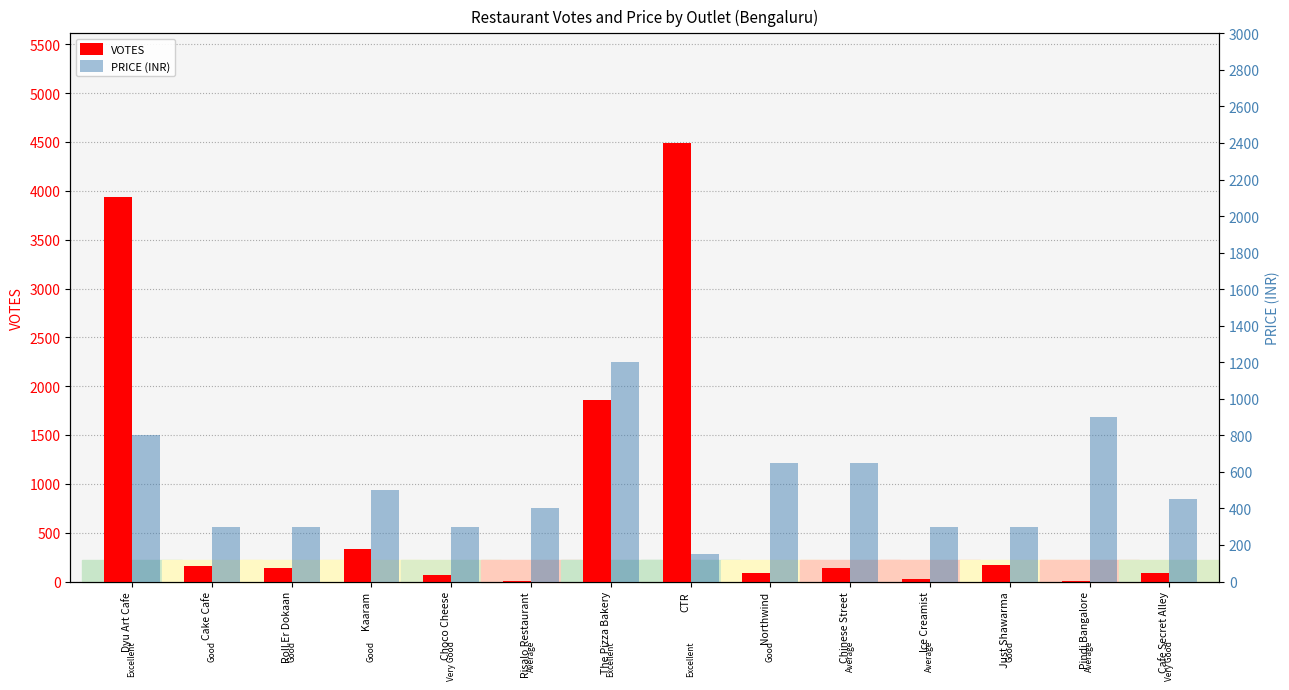

What is the difference between the maximum and minimum values in the PRICE (INR) series?

1050